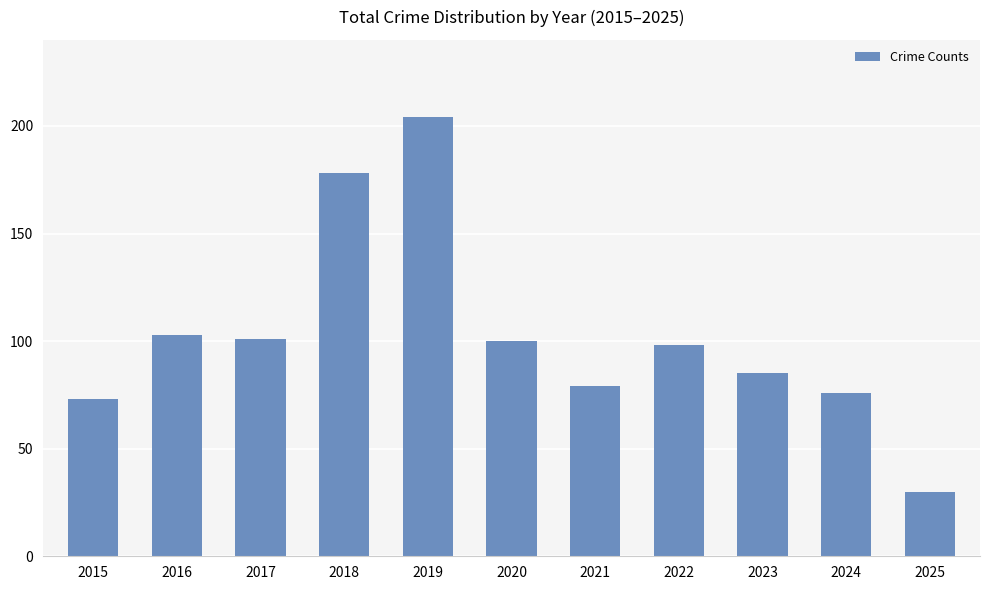

Approximately how many times larger is the value at 2020 compared to 2022?

1.0